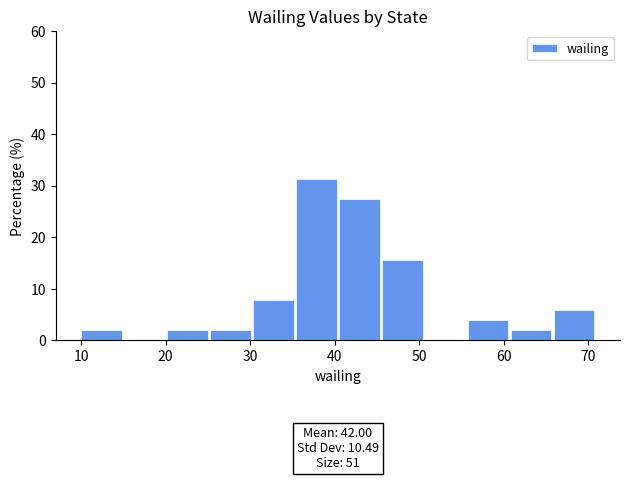

Over which range of the x-axis is the bar tallest?

35 to 41